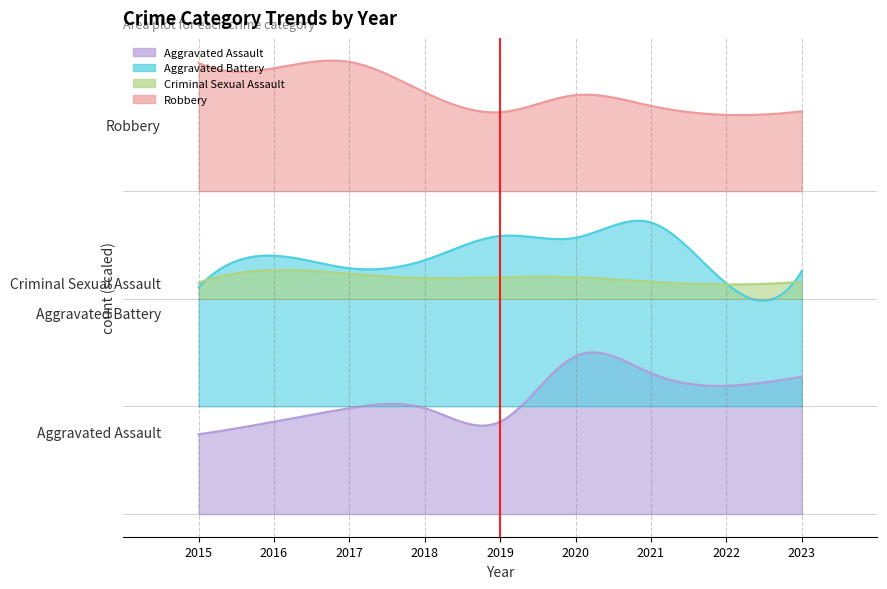

Reading left to right, transcribe all the data shown in this chart.

Aggravated Assault: 2015=89	2016=103	2017=118	2018=118	2019=103	2020=176	2021=157	2022=143	2023=153
Aggravated Battery: 2015=133	2016=168	2017=154	2018=163	2019=190	2020=188	2021=205	2022=137	2023=151
Criminal Sexual Assault: 2015=18	2016=32	2017=28	2018=23	2019=24	2020=24	2021=19	2022=16	2023=19
Robbery: 2015=143	2016=137	2017=144	2018=110	2019=88	2020=107	2021=95	2022=85	2023=89